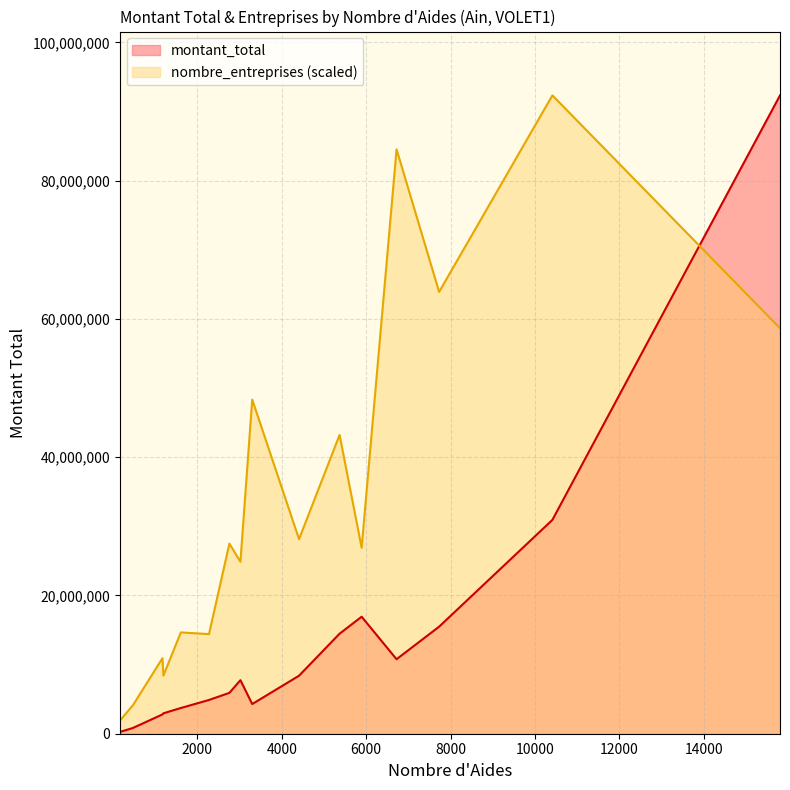

In nombre_entreprises, how many points are lower than both neighbors (excluding endpoints)?

5